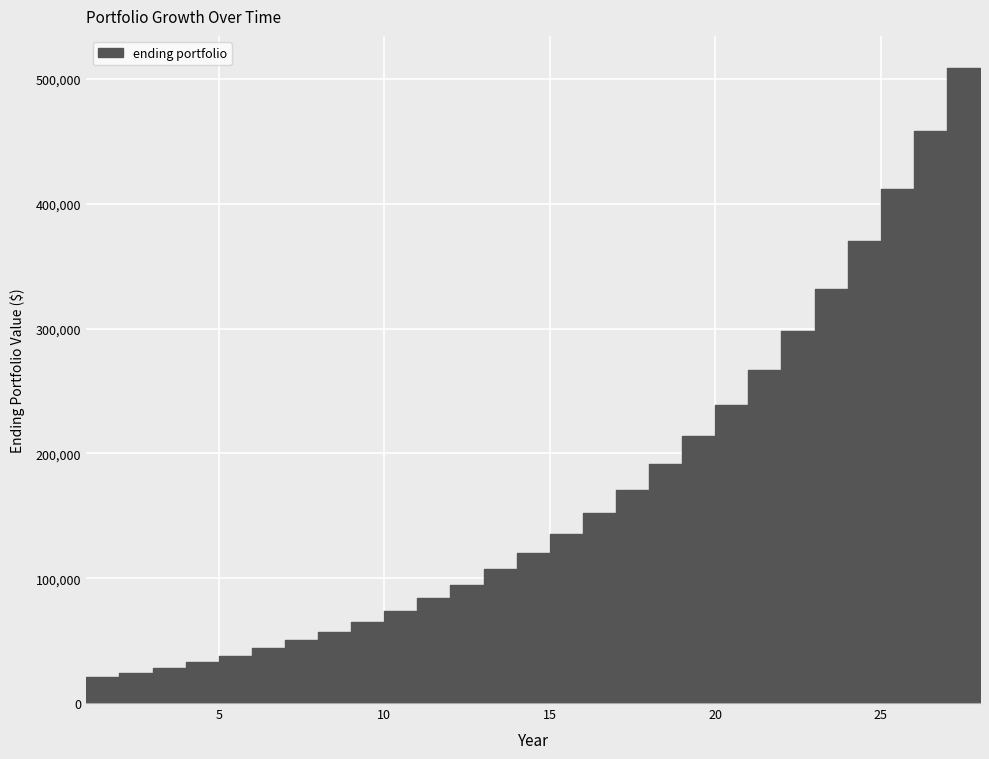

Where does the data first go above 120498?

15